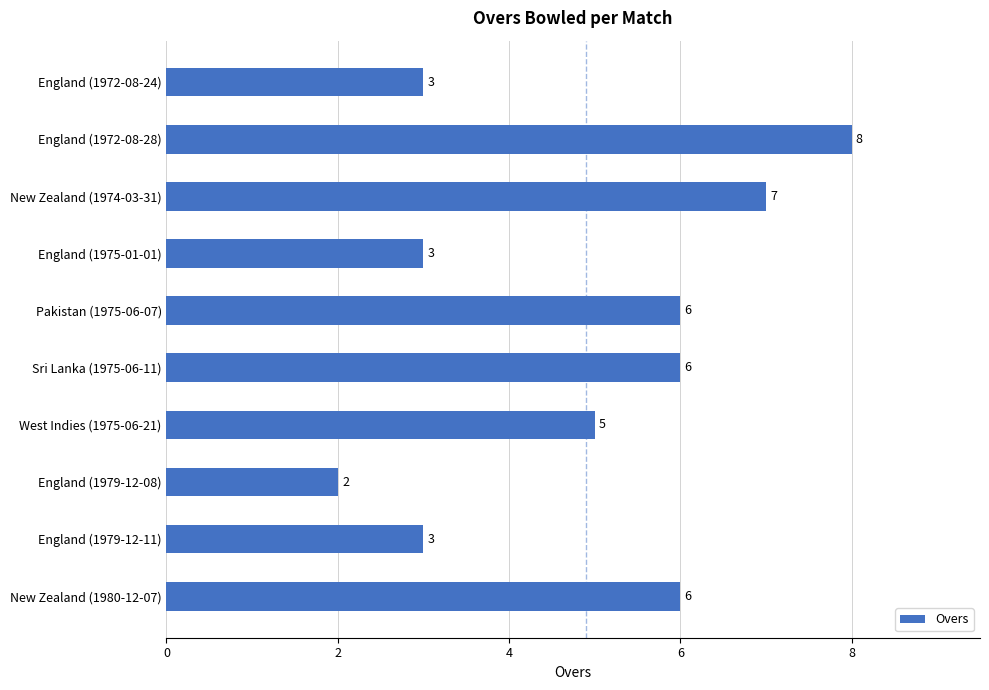

What is the sum of all values?

49